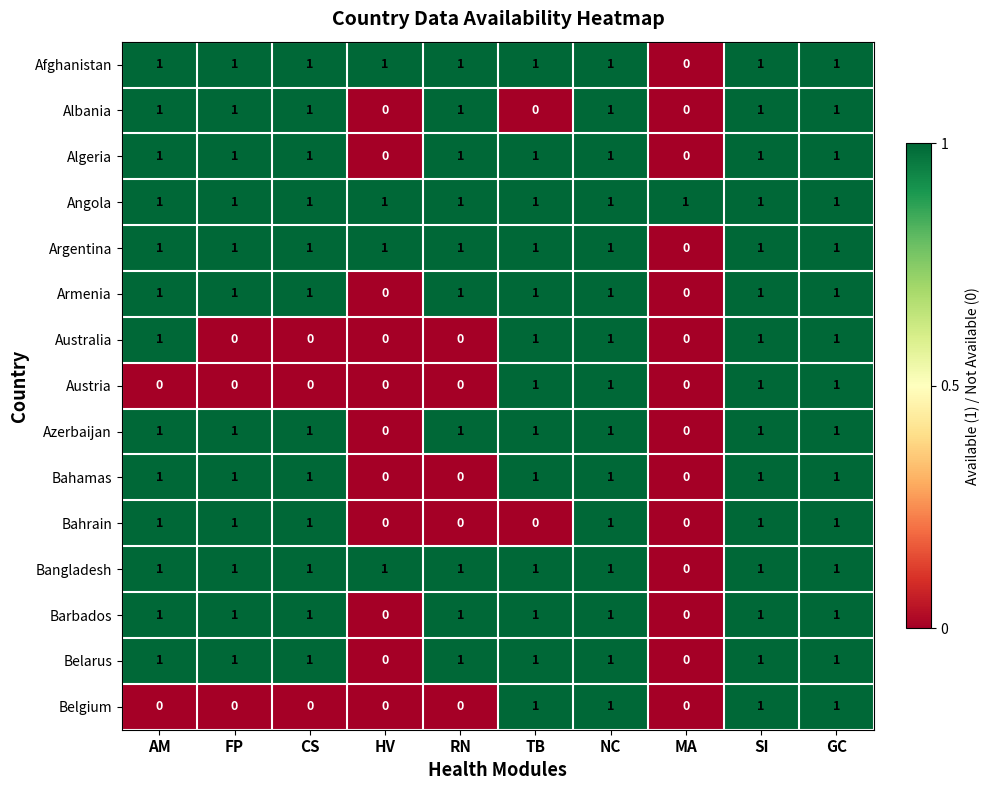

How many data points does each series have?

10